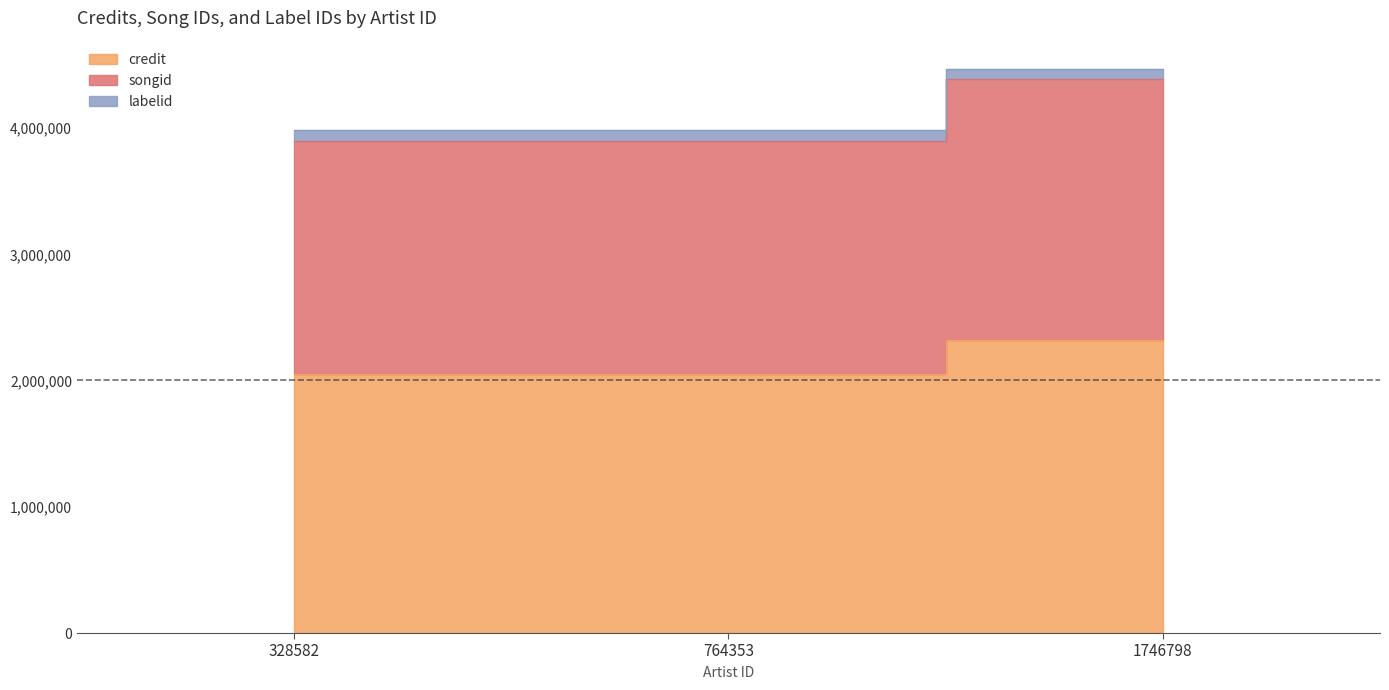

The credit series shows 1554281 at 1746798. True or false?

False